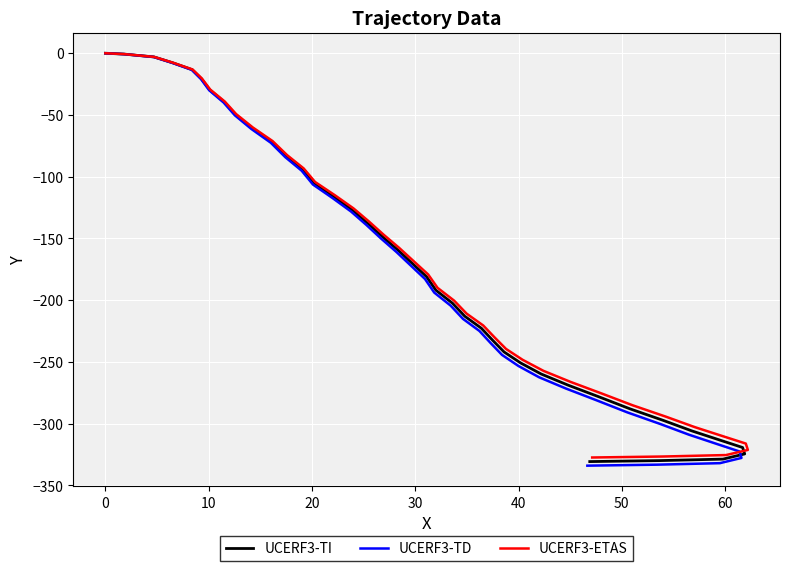

What is the value of the UCERF3-TD point at the 20th from the left?

-171.8